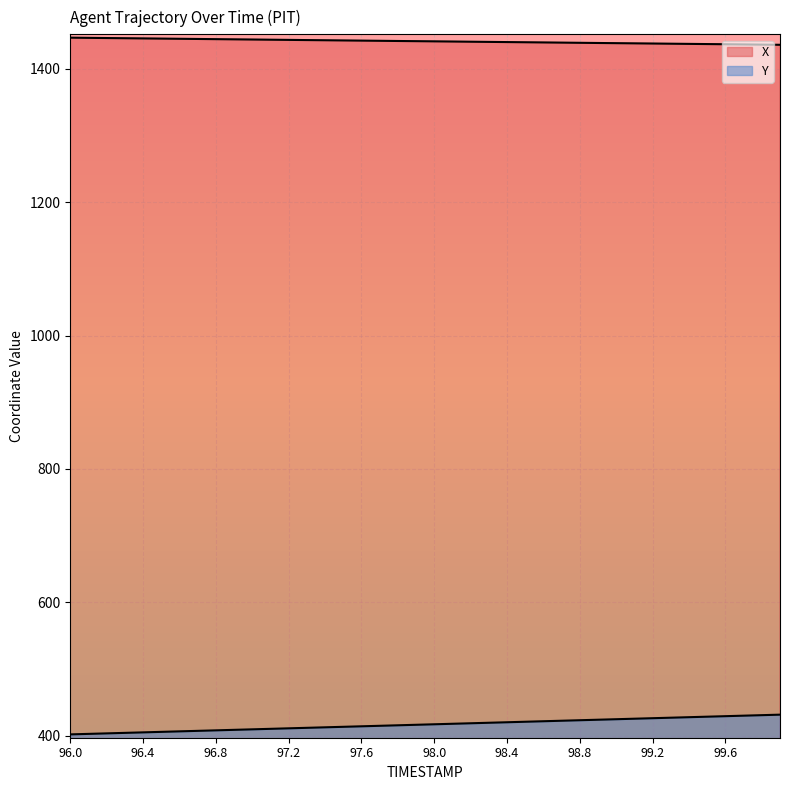

What is the label of the 14th point from the left?

97.3